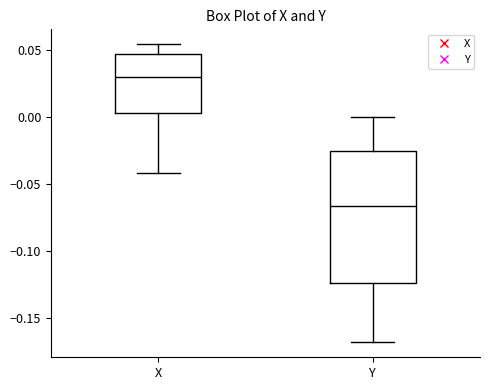

Comparing the boxes themselves (not the whiskers), which one is the tallest?

Y